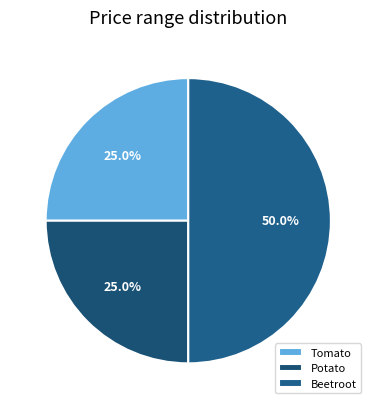

Is Potato the majority of the pie?

No